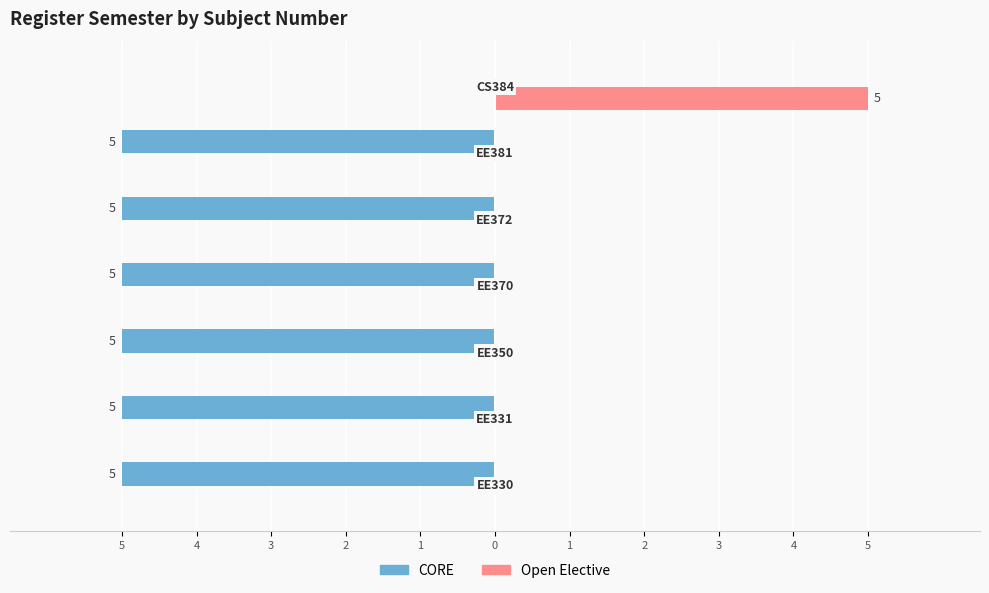

What are all the series names shown in the legend?

CORE, Open Elective